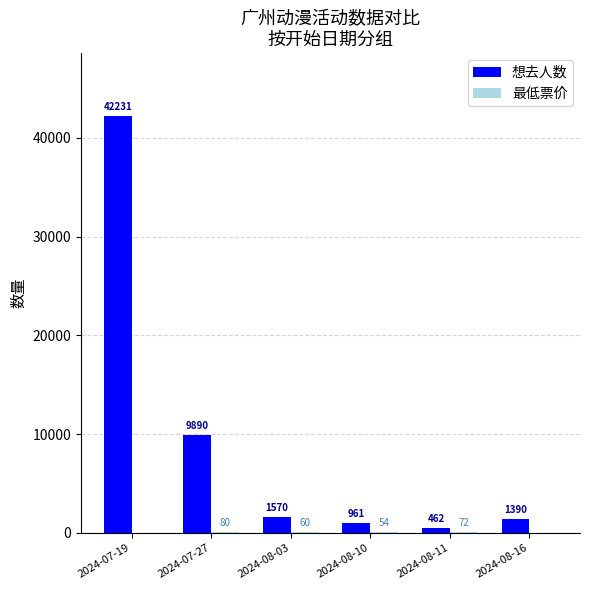

The 想去人数 series shows 9890 at 2024-07-27. True or false?

True